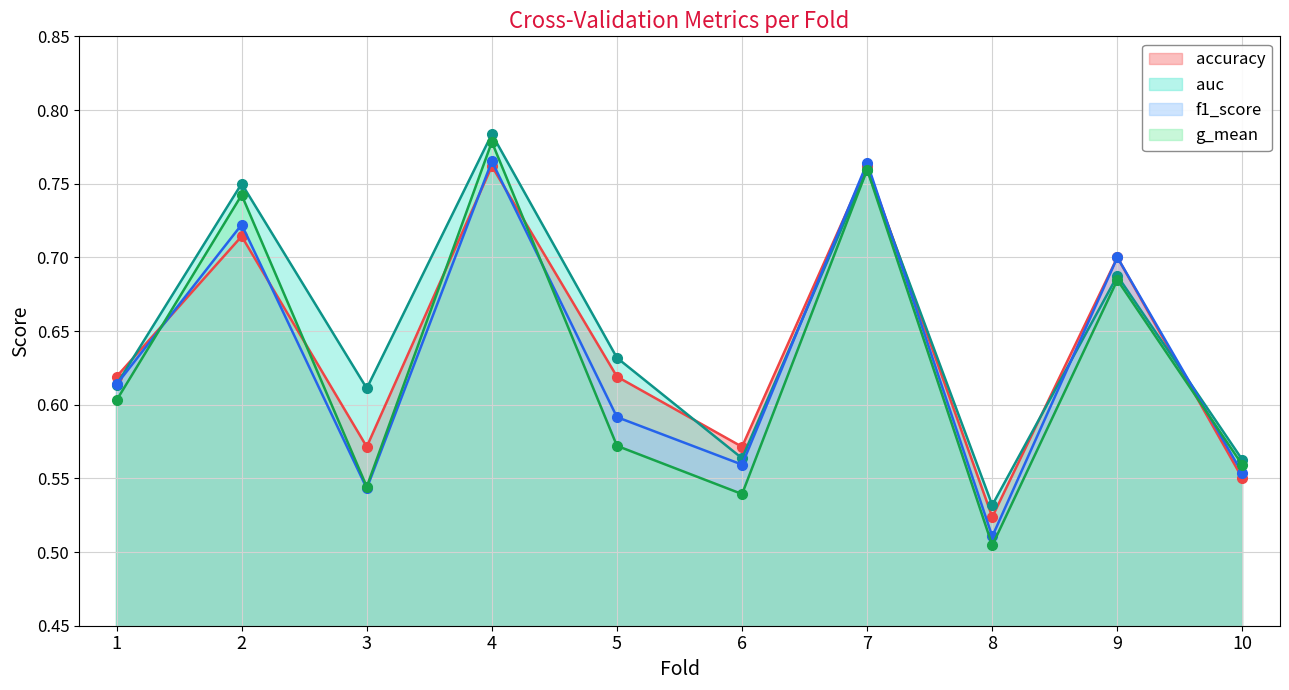

Is the value of f1_score at 8 greater than the value of auc at 5?

No